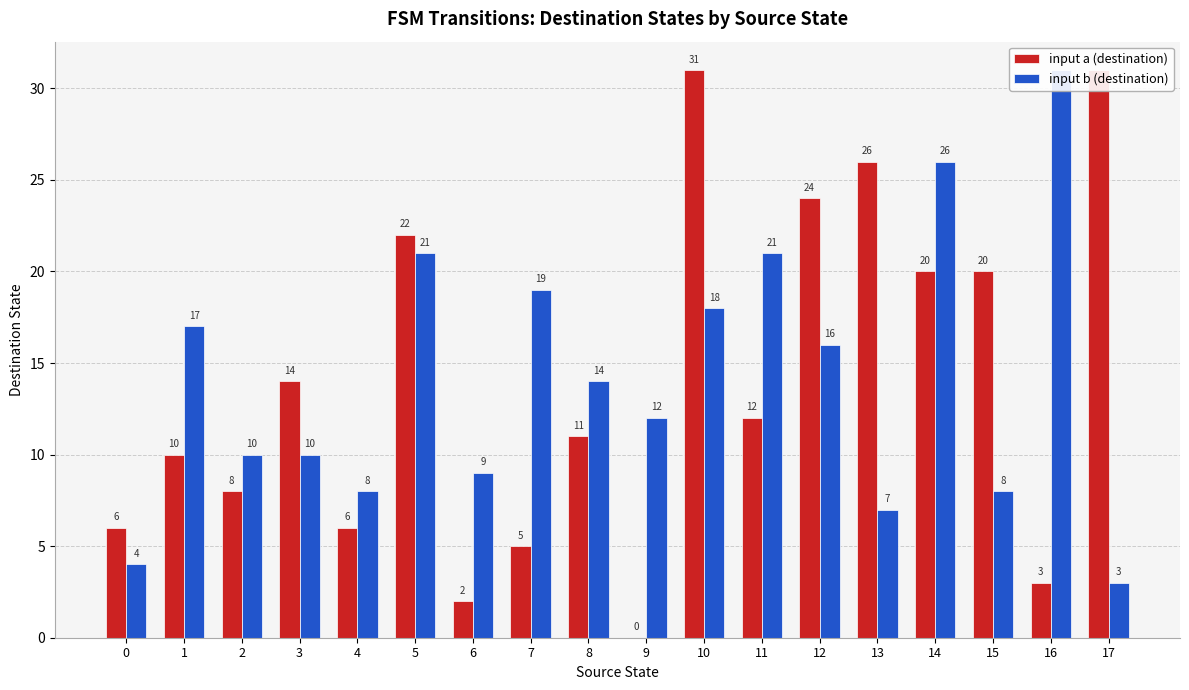

What is the value of the input b (destination) bar at the 5th from the left?

8